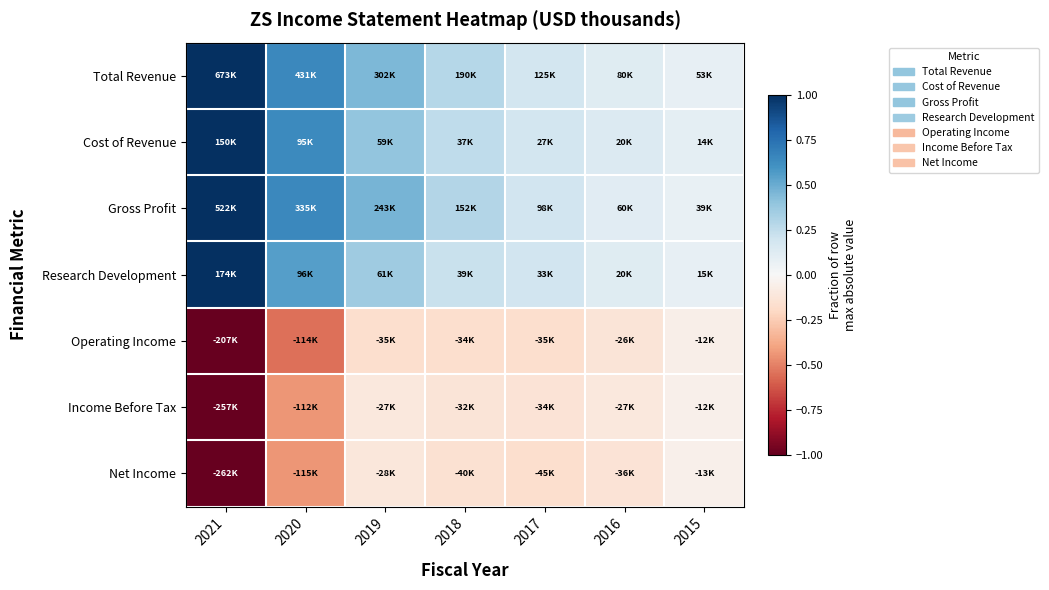

Which category has the highest value across all series?

2021